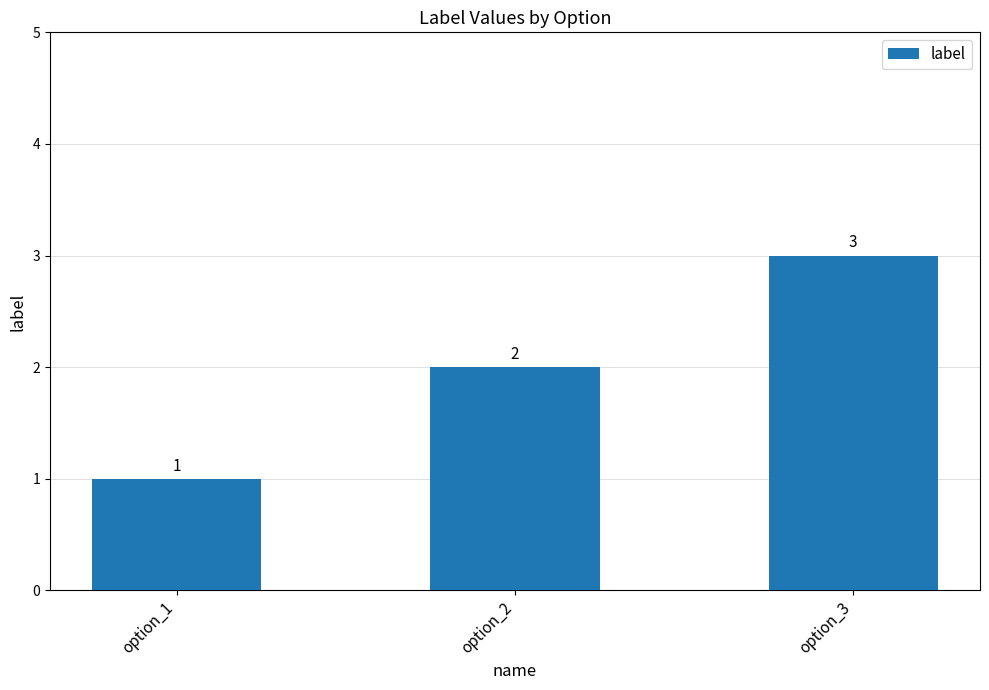

List the labels in order of value, largest first.

option_3, option_2, option_1